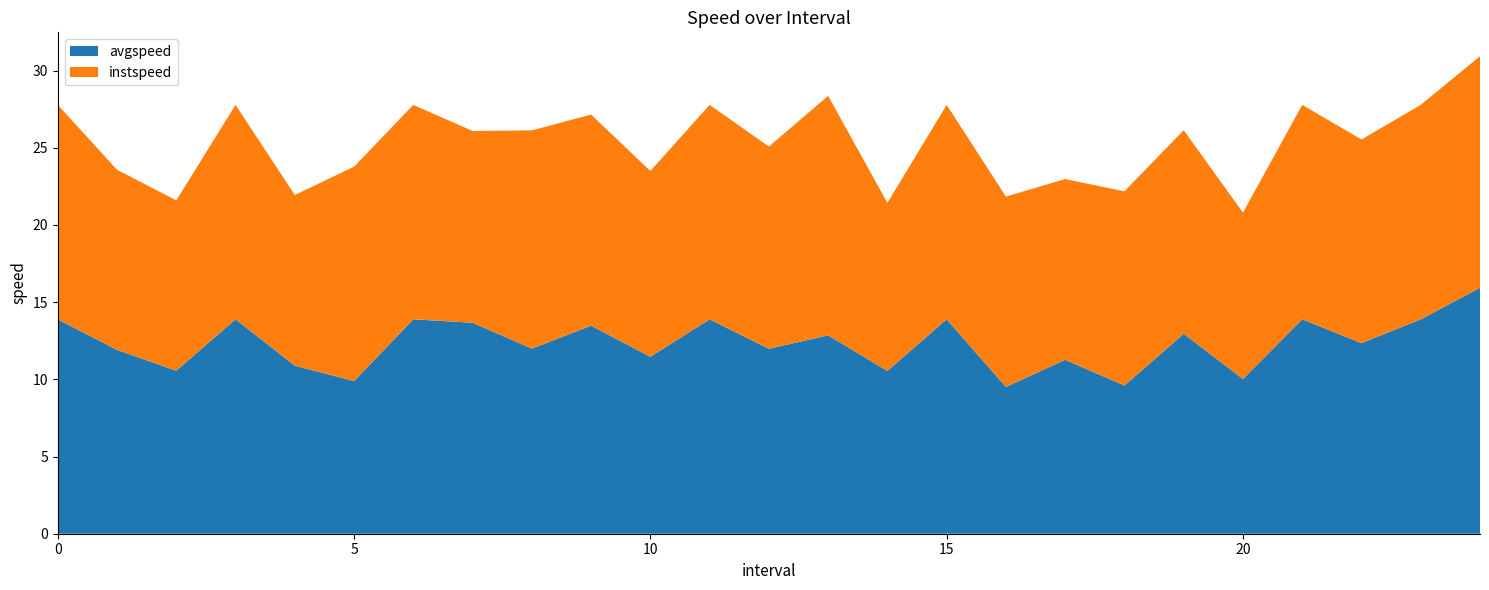

Reading left to right, extract all data points from this chart.

avgspeed: 0=13.9	1.0=11.9	2.0=10.6	3=13.9	4.0=10.9	5=9.9	6=13.9	7.0=13.7	8.0=12.0	9.0=13.5	10.0=11.5	11=13.9	12.0=12.0	13.0=12.9	14.0=10.5	15=13.9	16.0=9.5	17.0=11.3	18.0=9.6	19.0=13.0	20.0=10.0	21=13.9	22.0=12.3	23=13.9	24.0=15.9
instspeed: 0=13.9	1.0=11.7	2.0=11.0	3=13.9	4.0=11.1	5=13.9	6=13.9	7.0=12.4	8.0=14.1	9.0=13.7	10.0=12.0	11=13.9	12.0=13.1	13.0=15.5	14.0=10.9	15=13.9	16.0=12.3	17.0=11.7	18.0=12.6	19.0=13.2	20.0=10.8	21=13.9	22.0=13.2	23=13.9	24.0=15.0